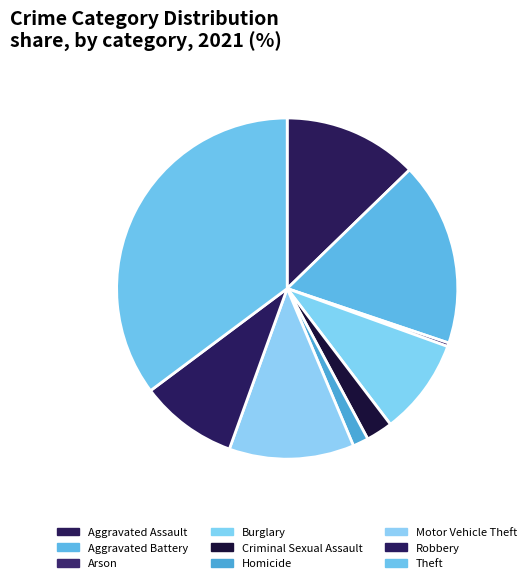

Is it true that Motor Vehicle Theft is 12% of the pie?

True